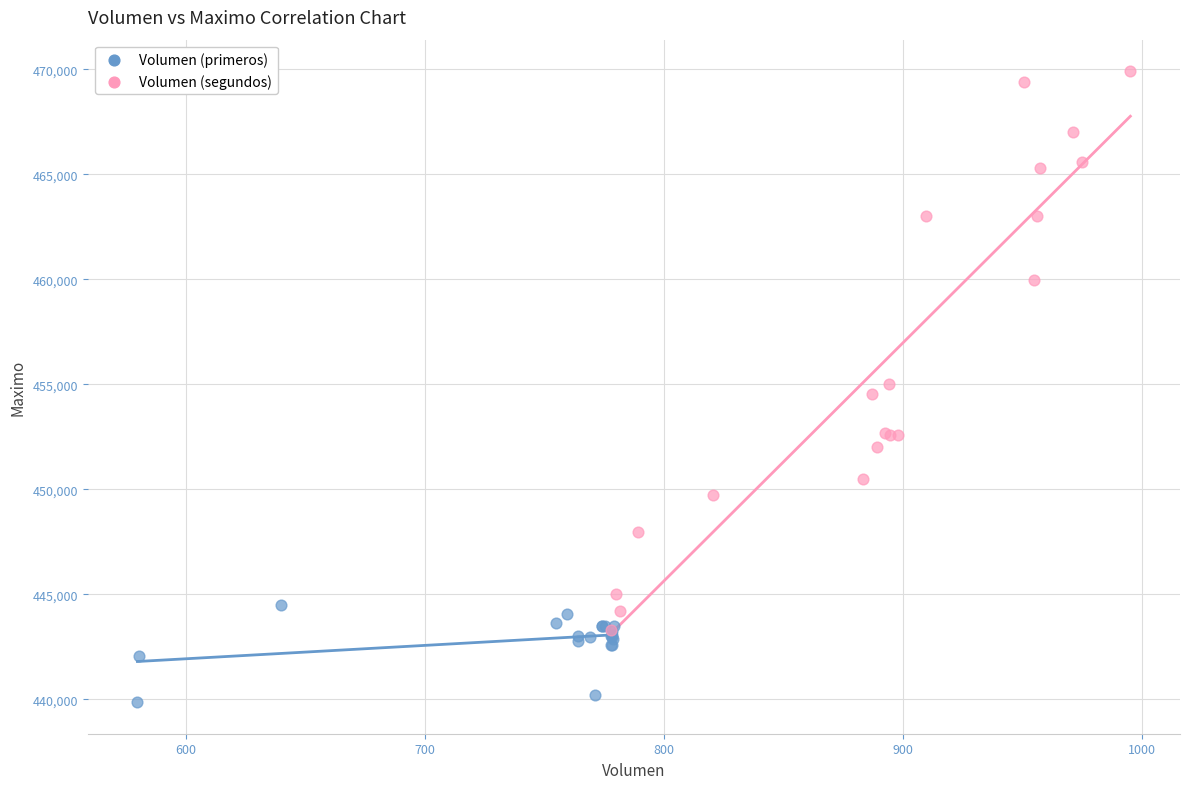

Which series has the widest spread of Y values?

Volumen (segundos)